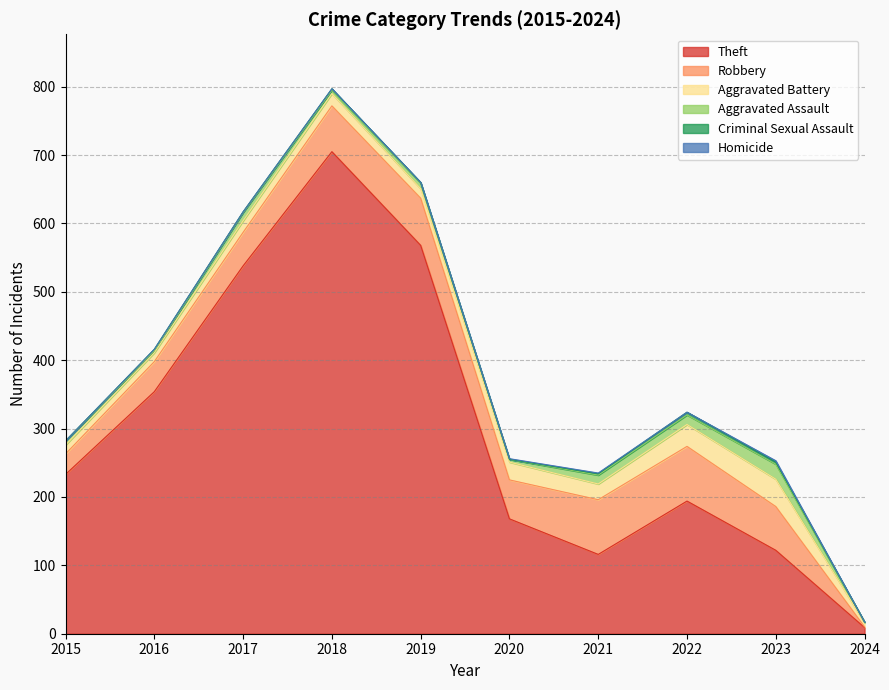

What is the difference between the maximum and minimum values in the Robbery series?

79